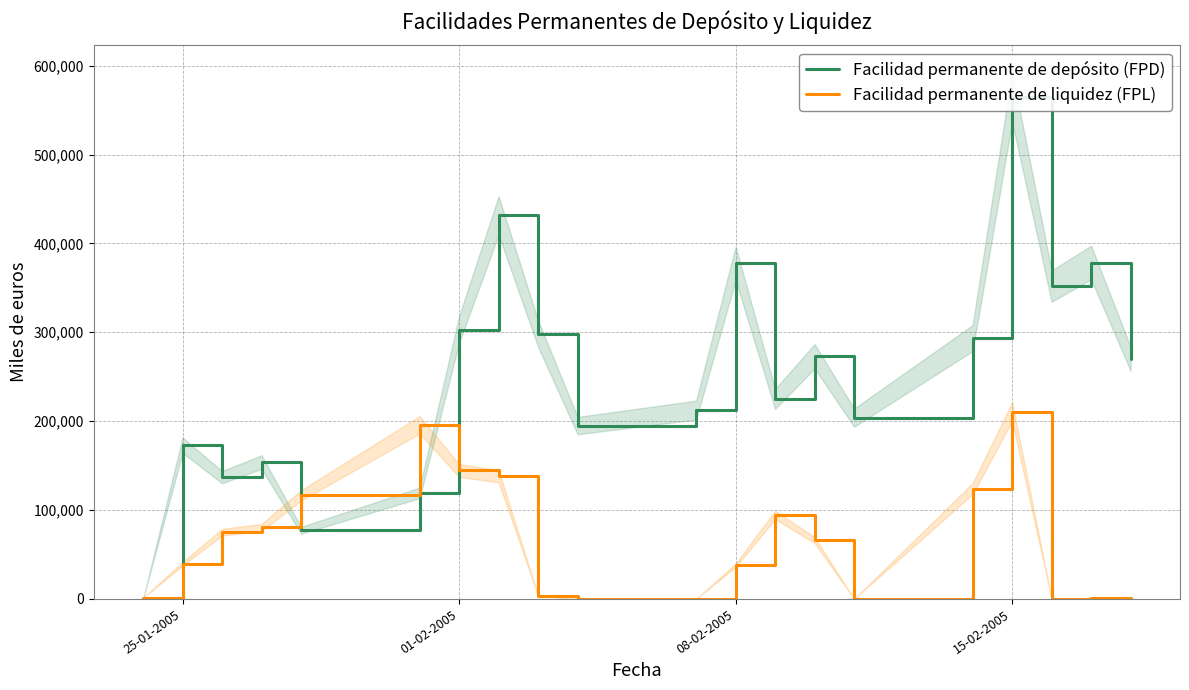

What is the value of the Facilidad permanente de depósito (FPD) point at the 11th from the left?

212500